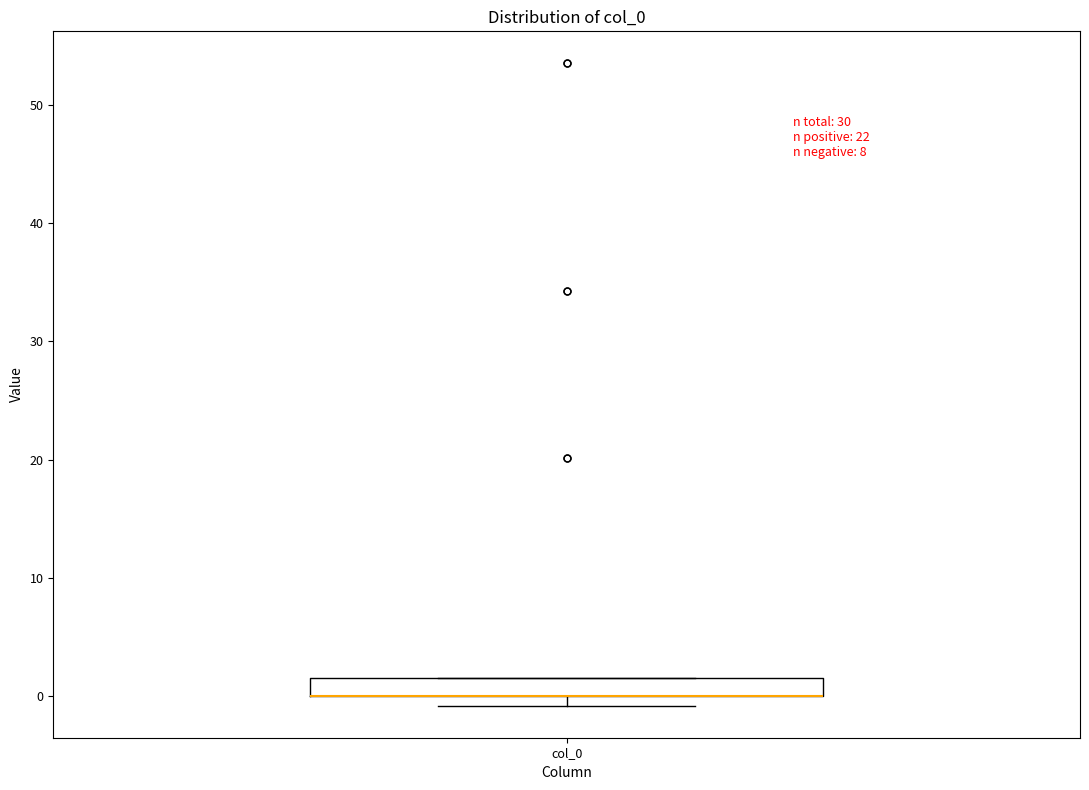

Where is the lower edge of the box for col_0 on the y-axis? The values are not printed on the chart, so give them approximately, as read against the axis.

0